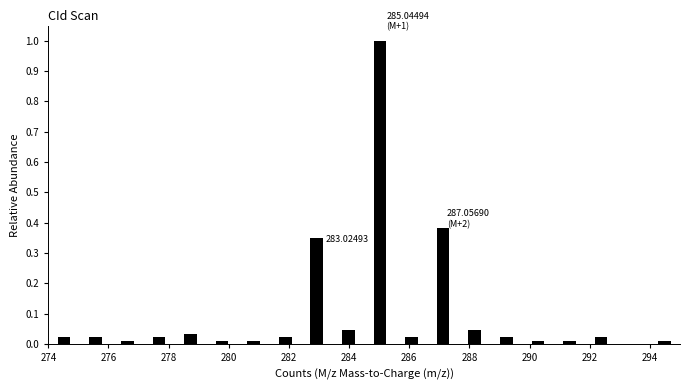

Over which range of the x-axis is the bar tallest?

284.50 to 285.55